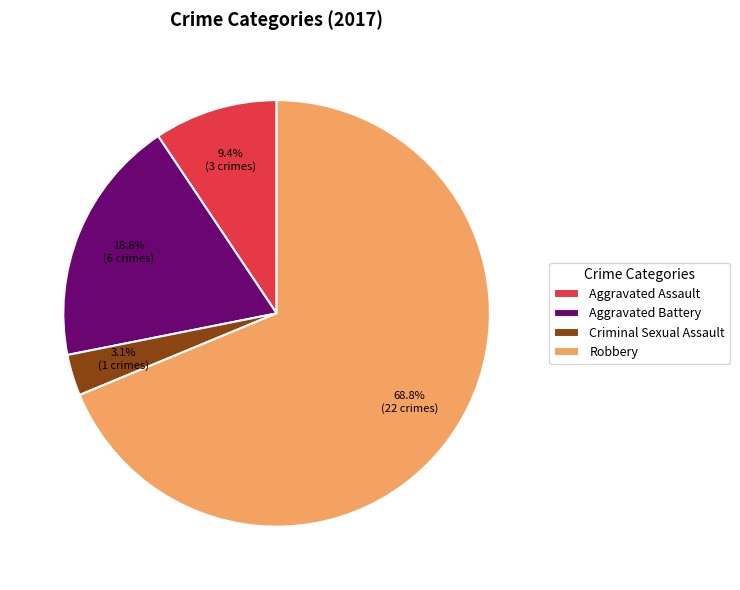

How many slices are in this pie chart?

4